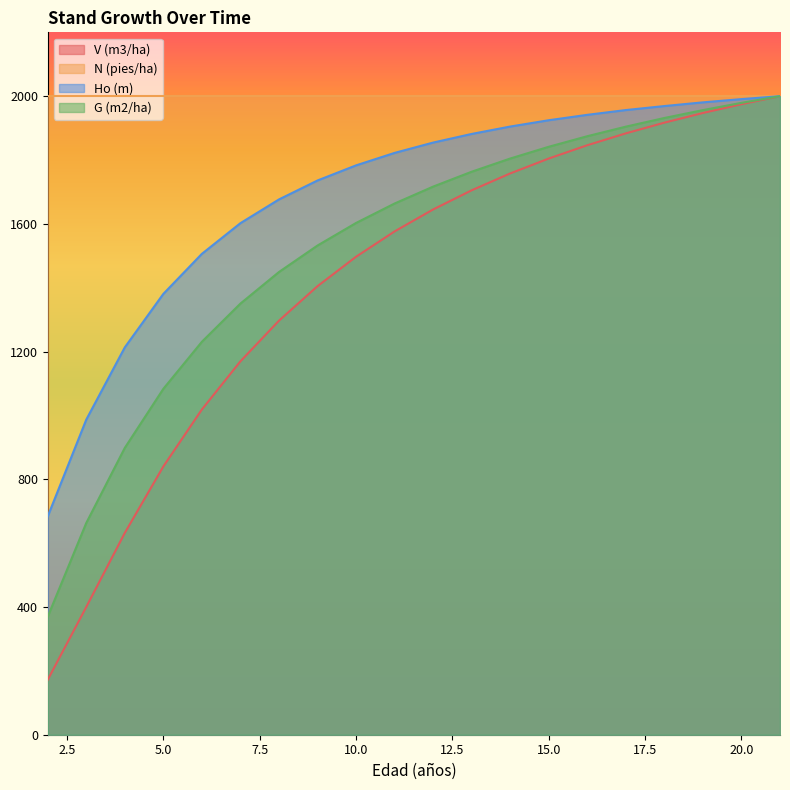

What is the difference between the maximum and minimum values in the V (m3/ha) series?

1827.9